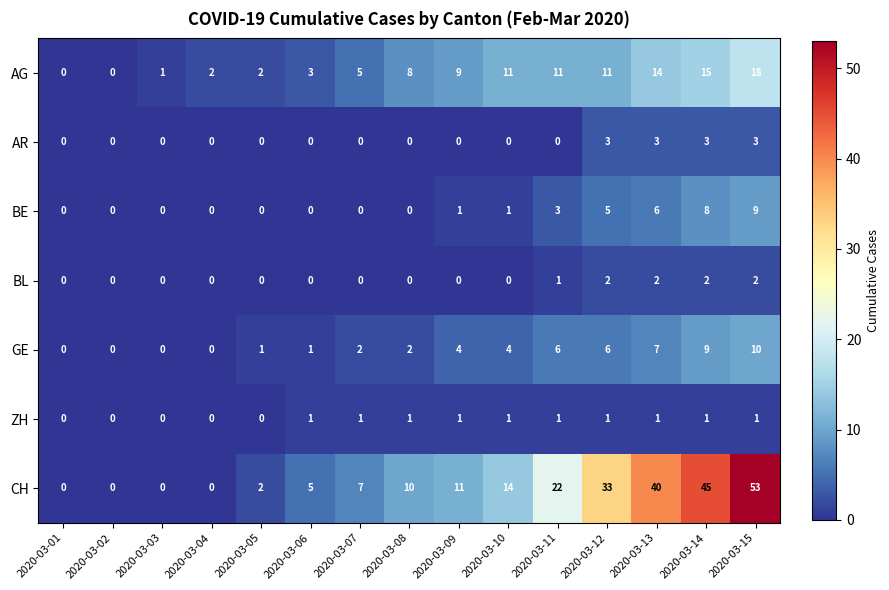

Which series has the largest total across all categories?

CH